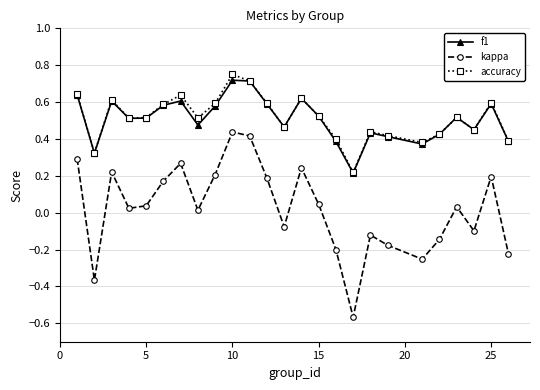

True or false: kappa and f1 intersect in this chart.

False